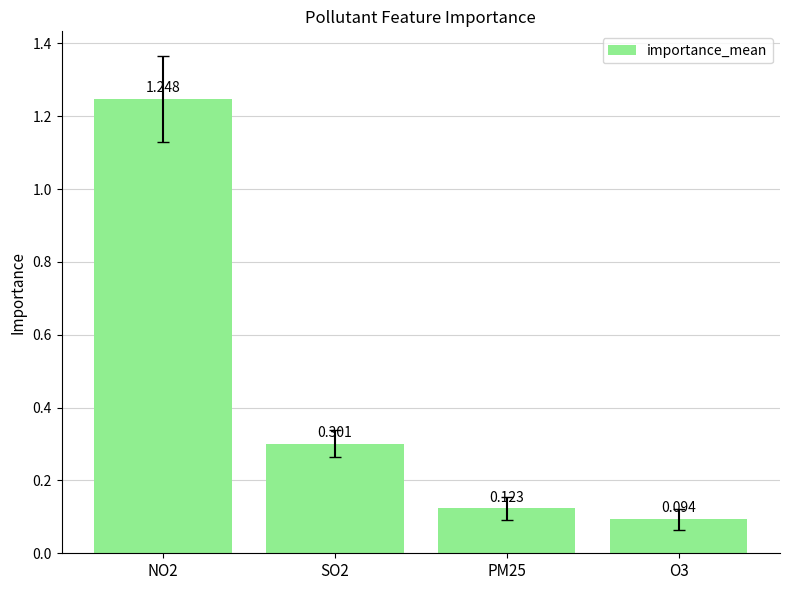

True or false: the data shows 0.1 at PM25.

True